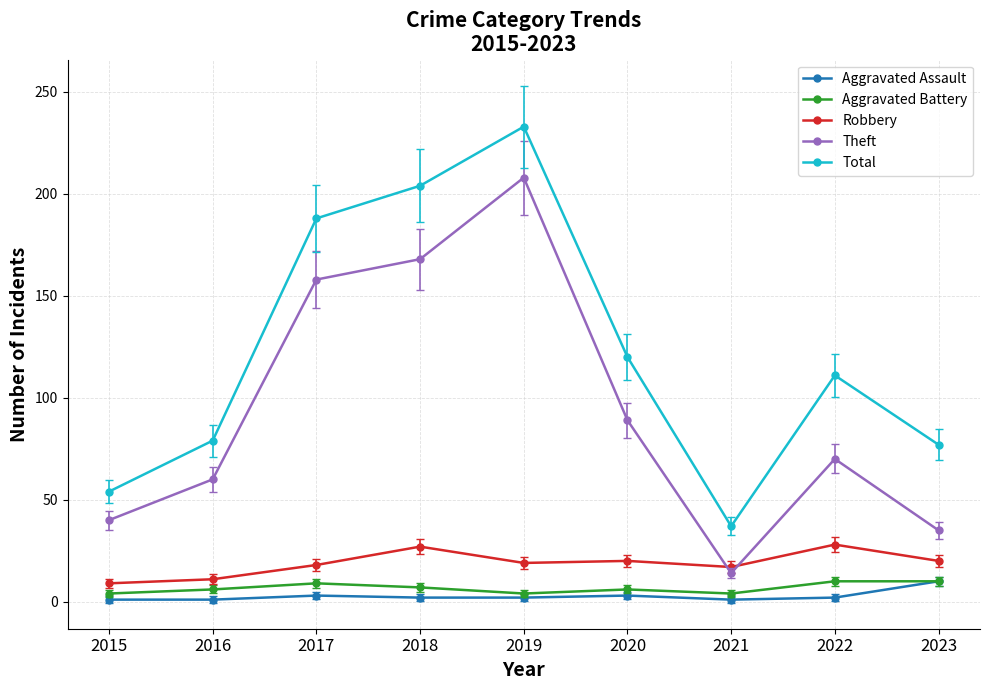

True or false: Total and Robbery cross at least once.

False